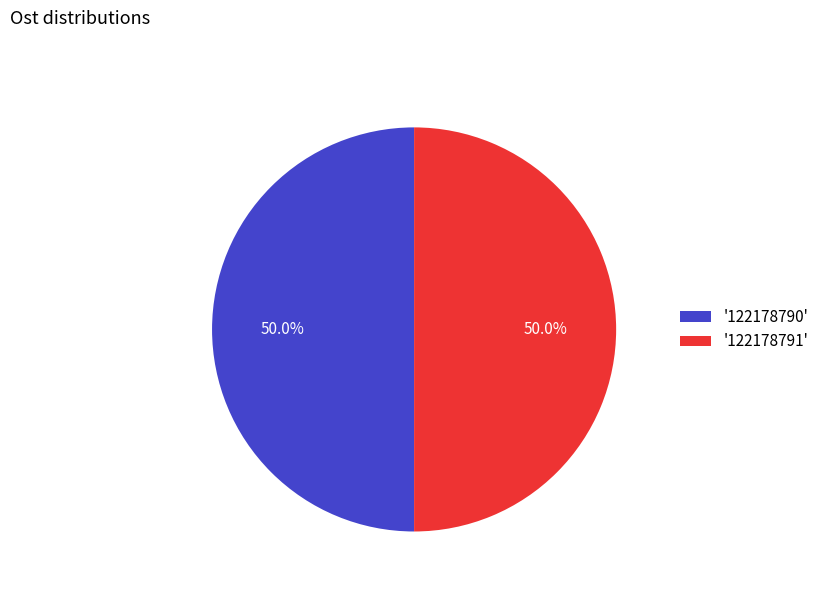

Approximately how many times larger is the value at '122178790' compared to '122178791'?

1.0